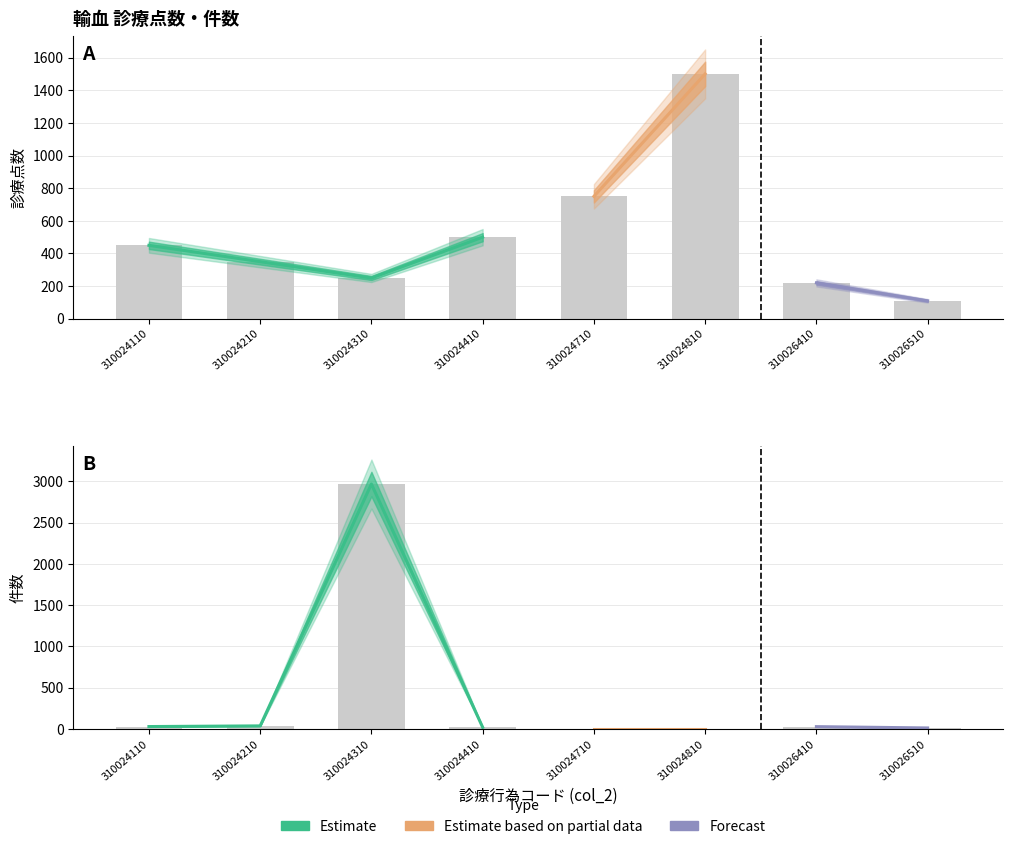

What is the difference between the second highest and minimum values?

640